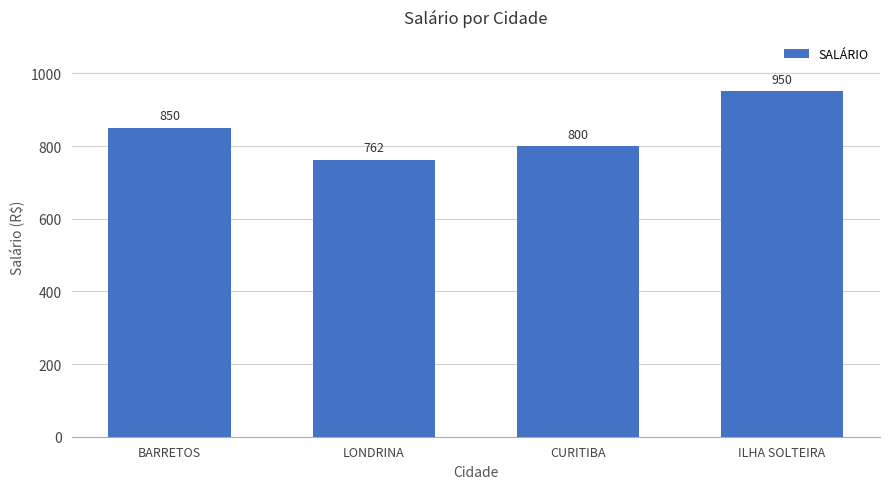

What is the sum of all values?

3362.5